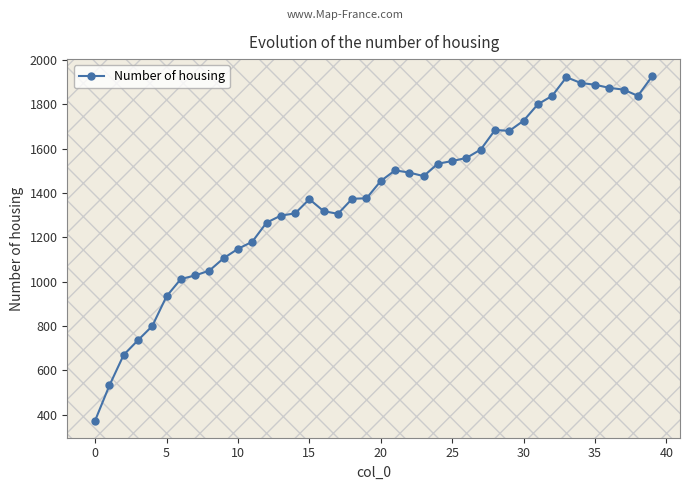

What is the difference between the maximum and minimum values?

1552